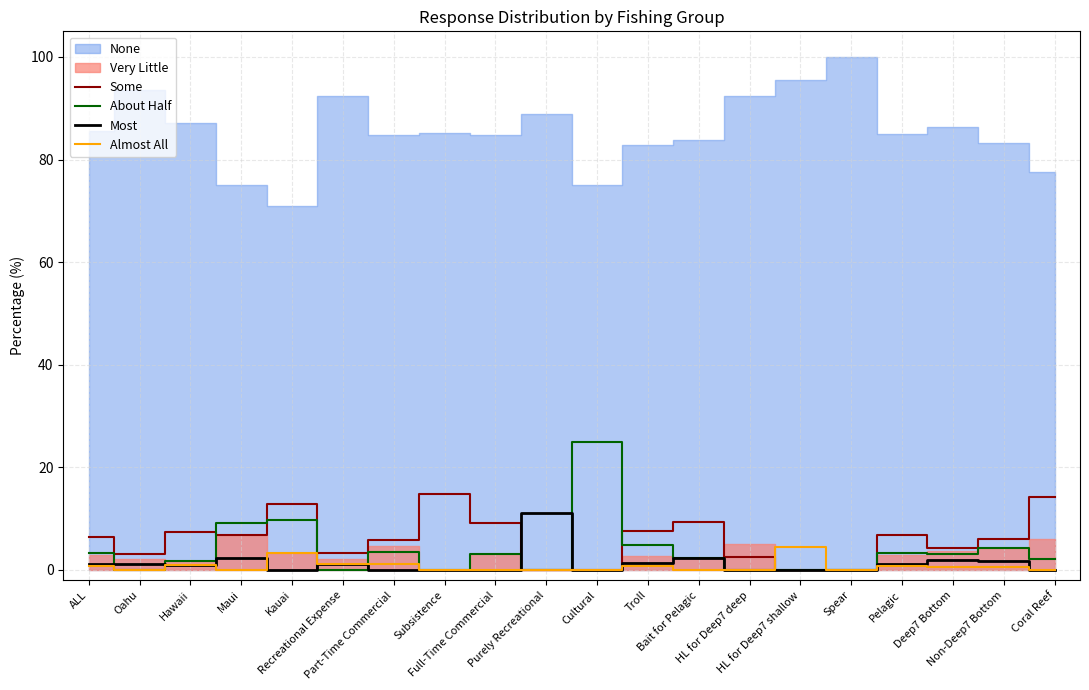

What is the spread (max minus min) of values at Oahu?

3.2